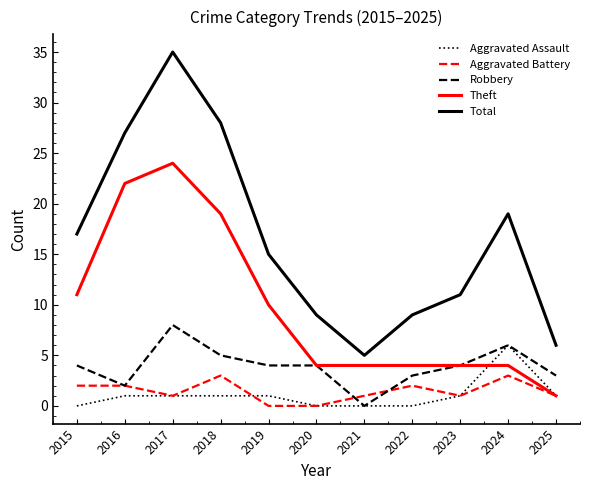

Which series has the largest total across all categories?

Total